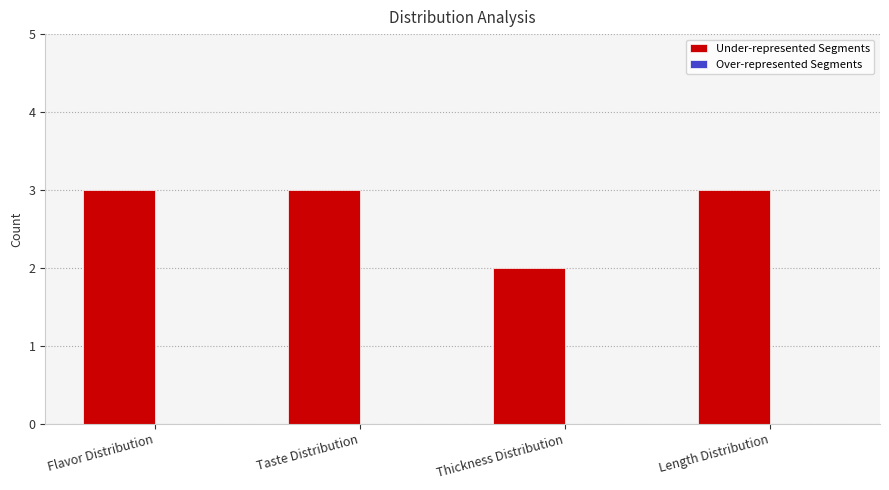

The value at Thickness Distribution is 2. True or false?

True